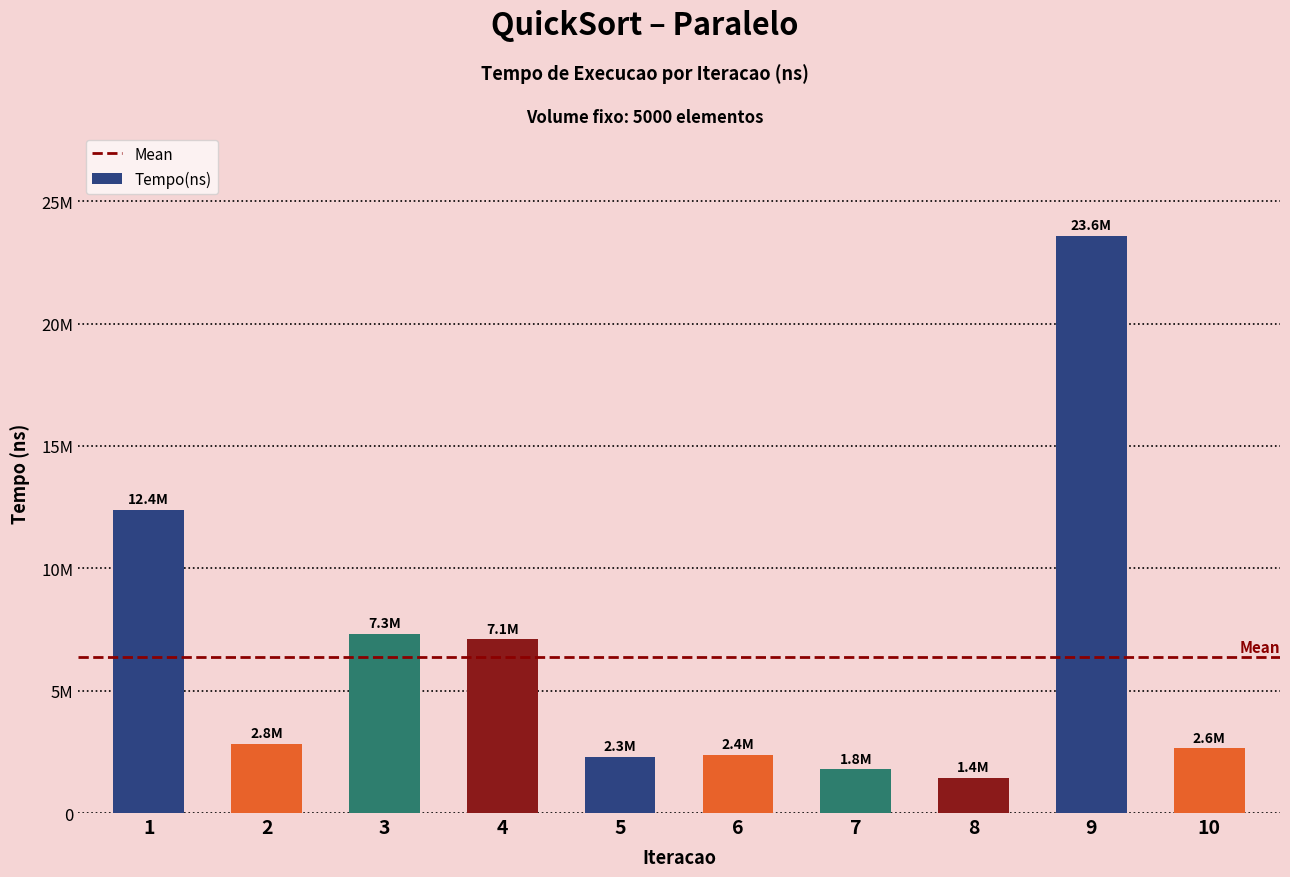

Reading left to right, what are all the values shown in this chart?

12387100	2841000	7329700	7094000	2305600	2377700	1786900	1430200	23587100	2646400